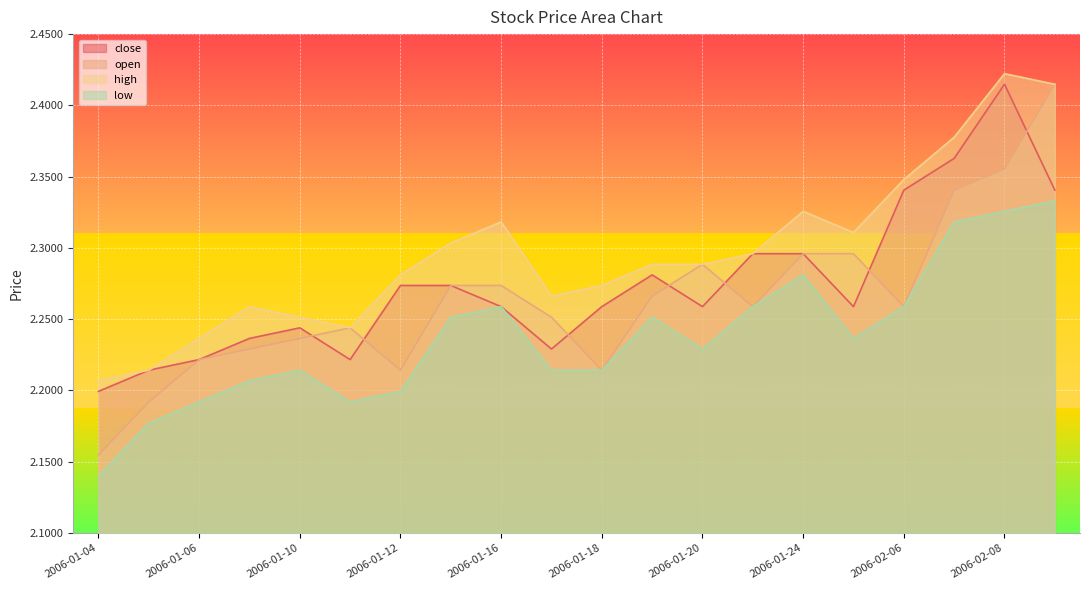

What are all the series names shown in the legend?

close, open, high, low